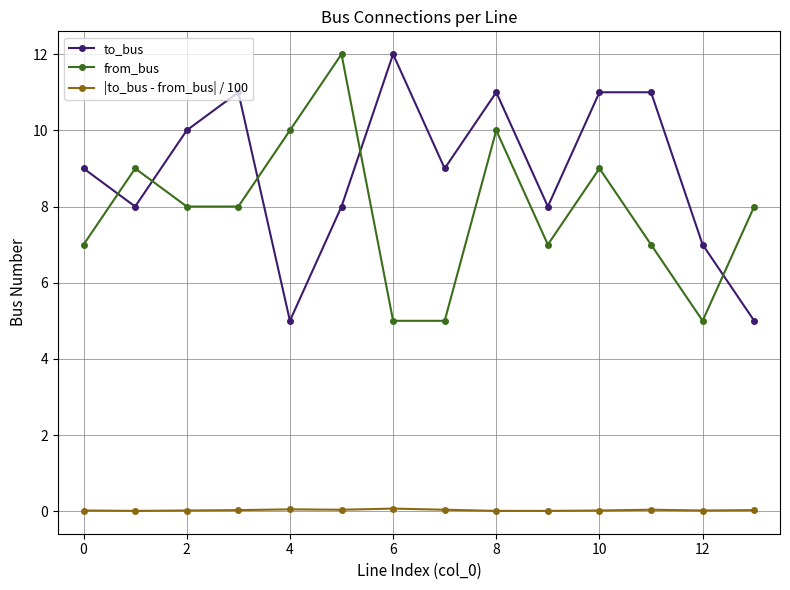

Does the chart have visible grid lines?

Yes